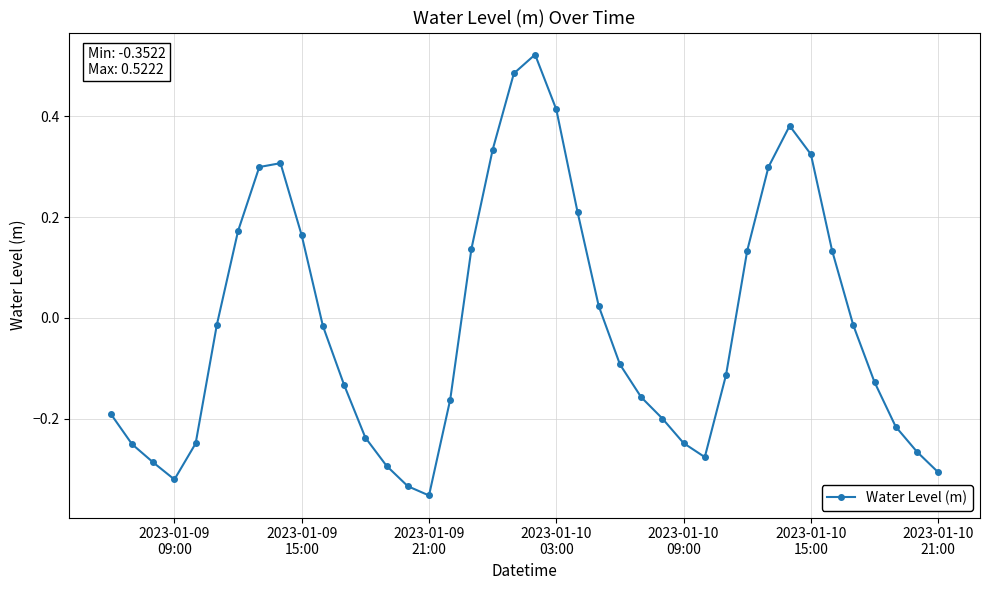

What is the difference between the second highest and minimum values?

0.8